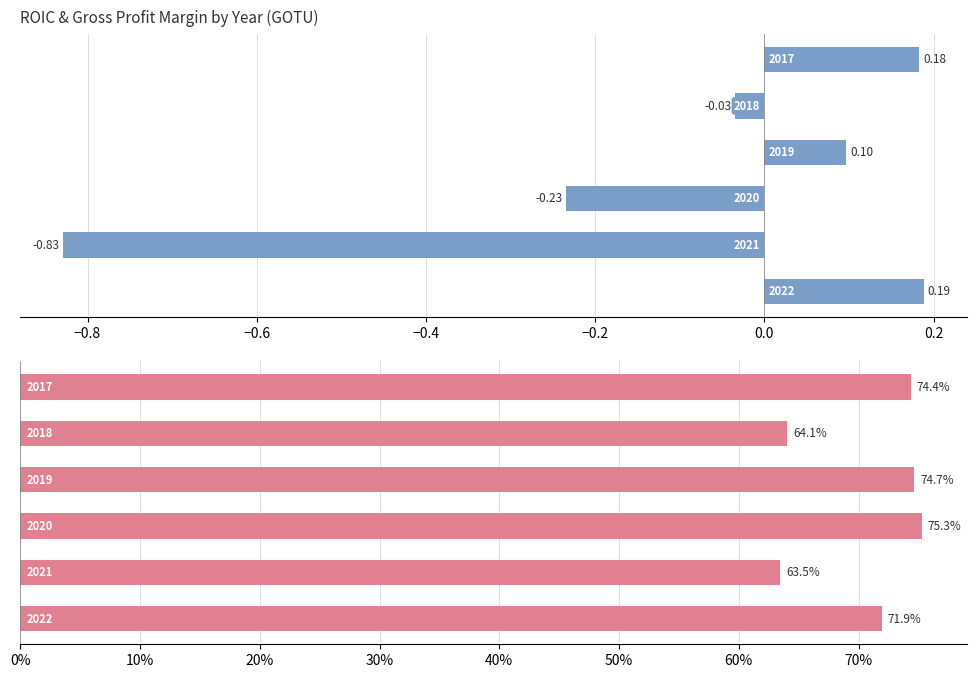

At how many categories does at least one series exceed 0?

6